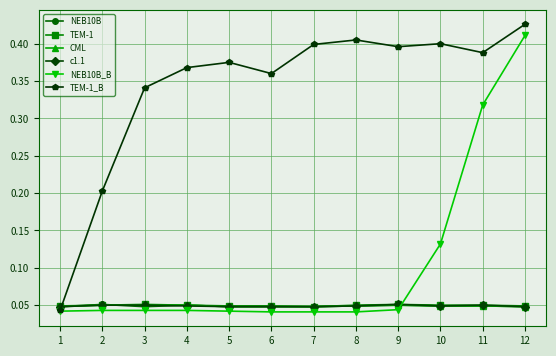

At which category is the sum across all series the highest?

12